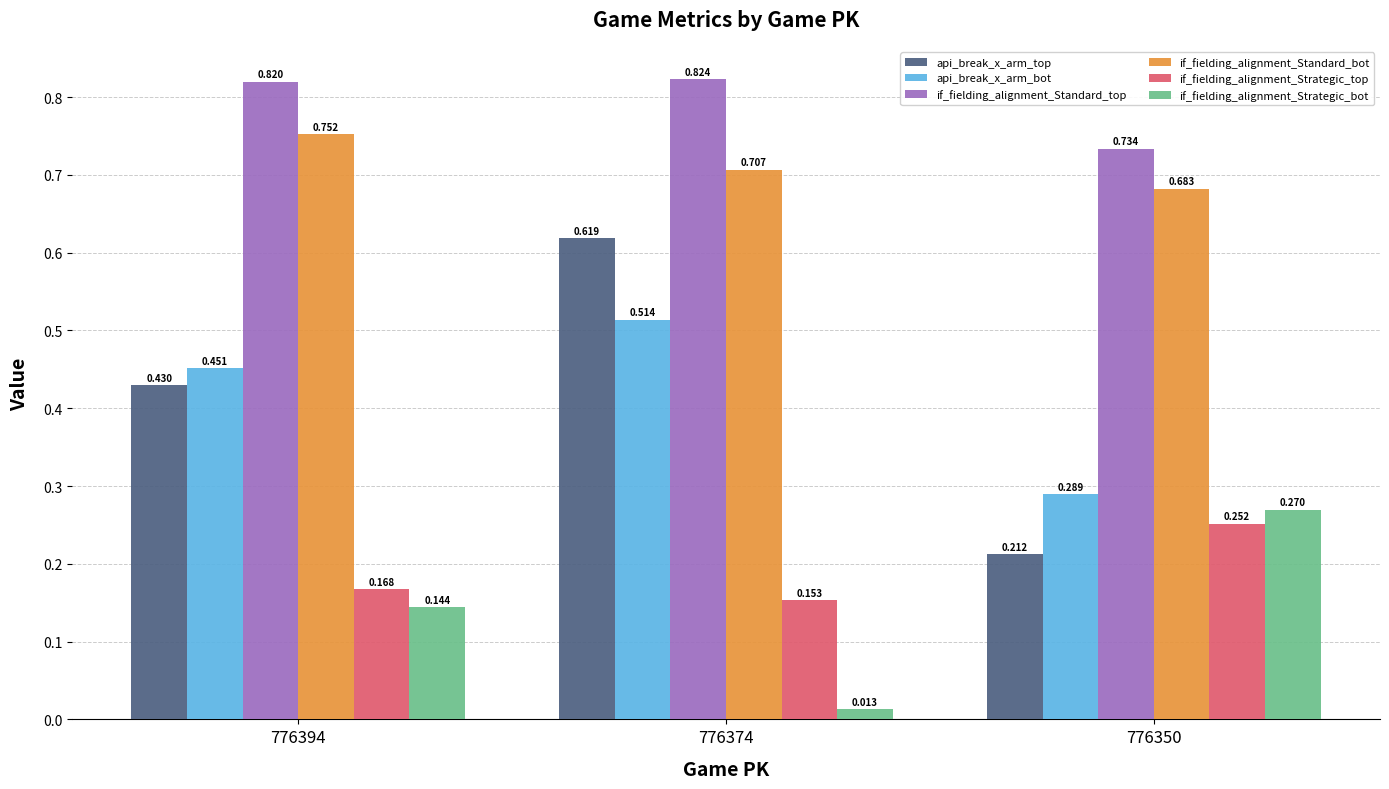

At which category is the sum across all series the highest?

776374